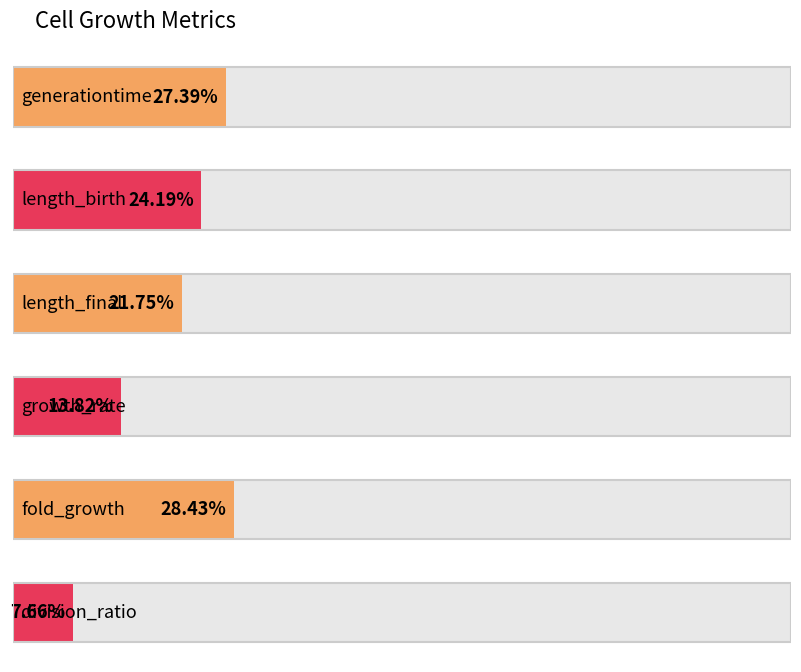

What is the minimum value shown in the chart?

0.1